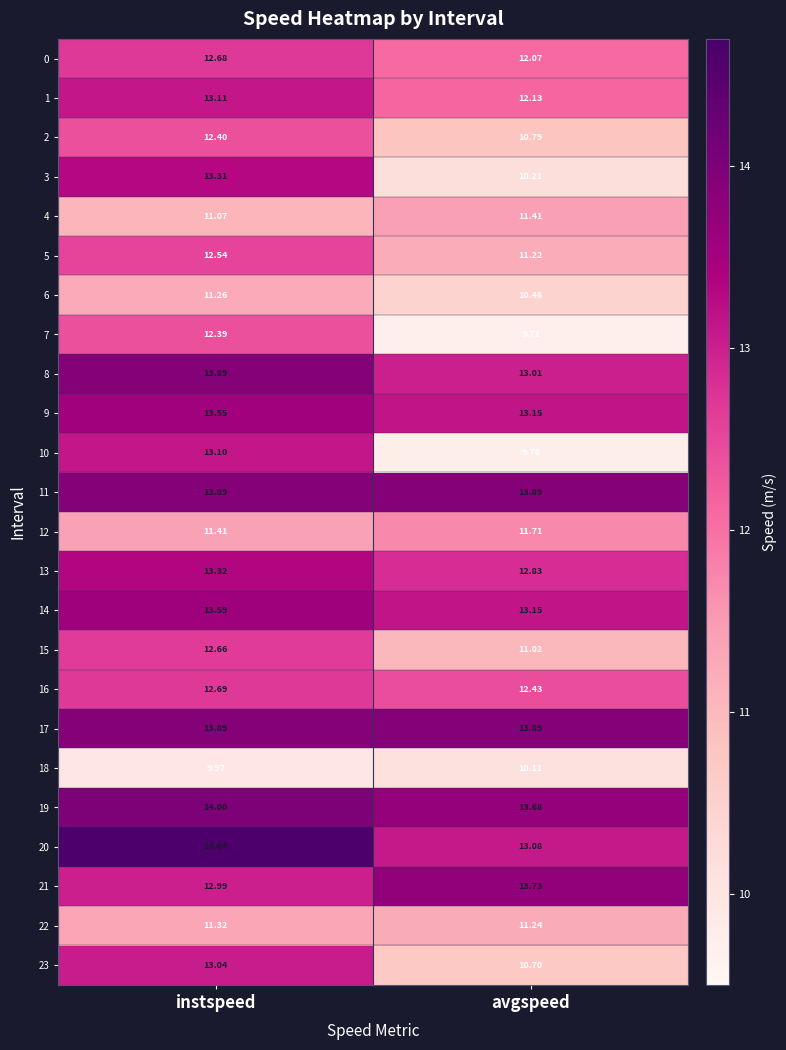

At which label is 8 closest to 13?

avgspeed